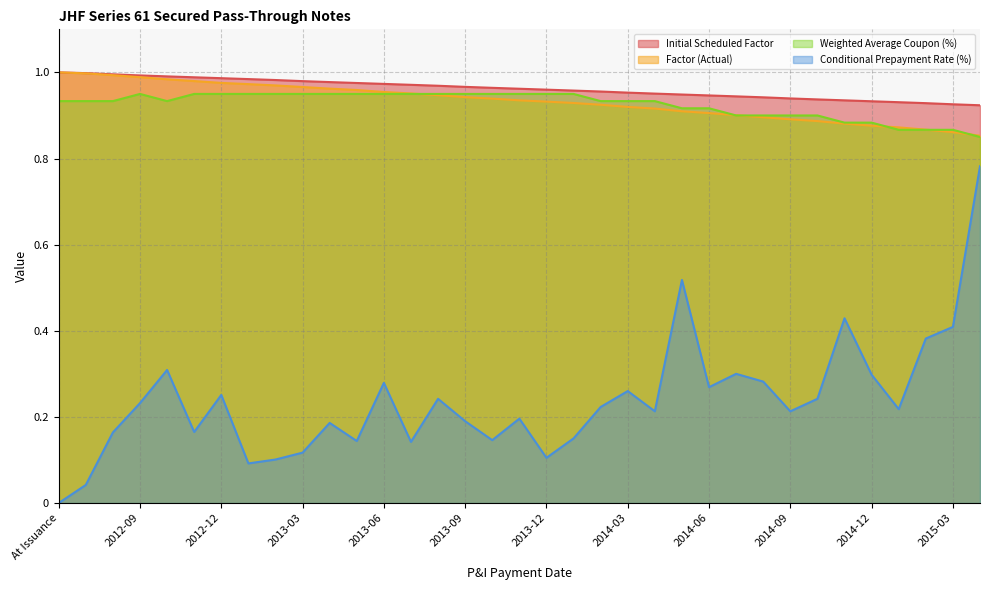

What is the maximum value for Initial Scheduled Factor?

1.0